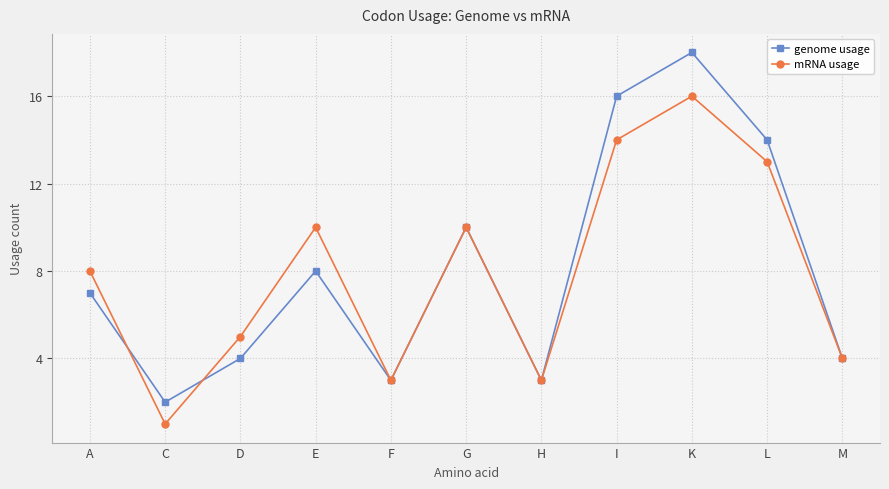

What position from the left is H?

7